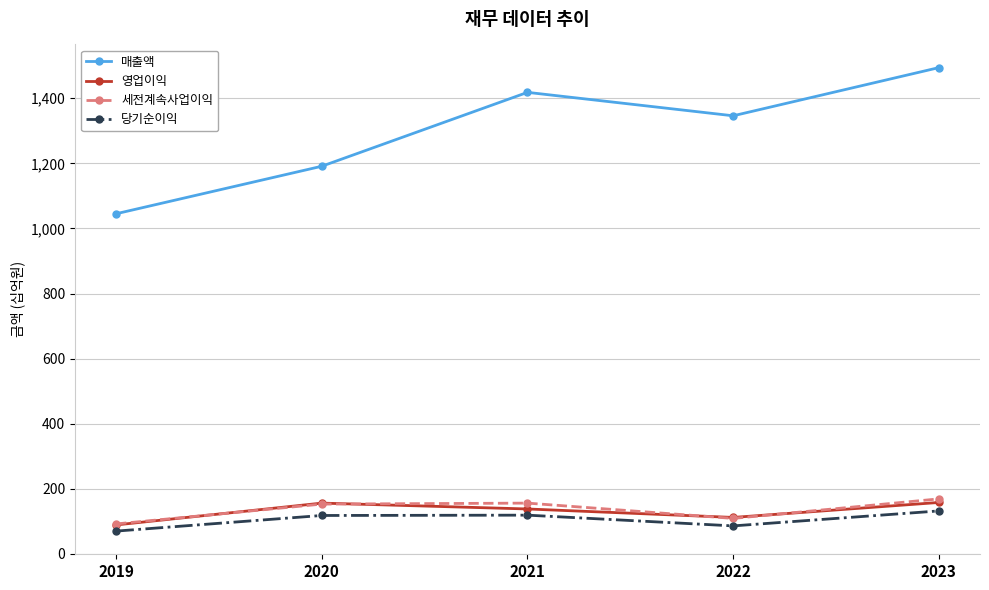

What are all the series names shown in the legend?

매출액, 영업이익, 세전계속사업이익, 당기순이익